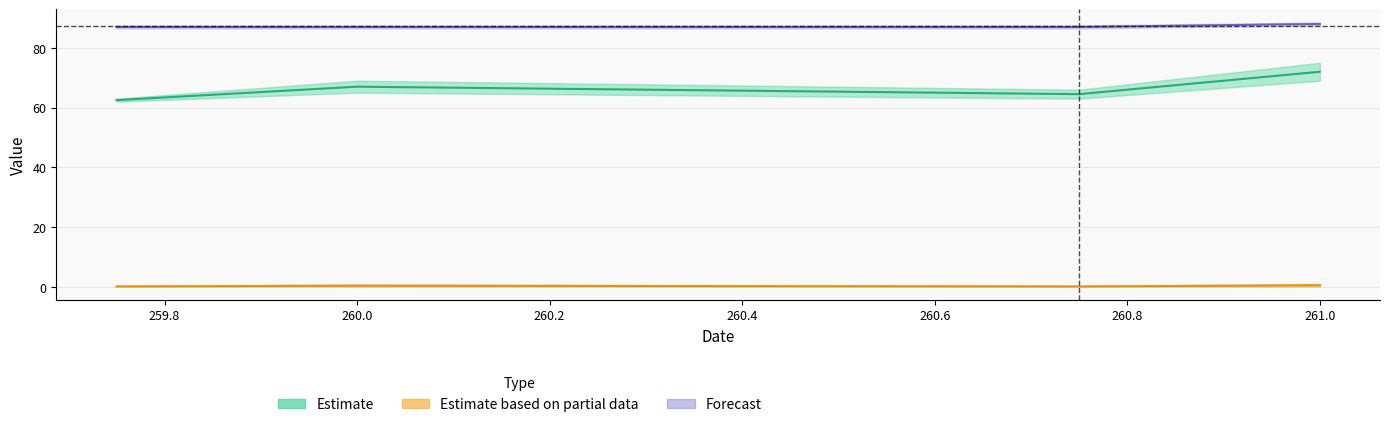

Which has a higher value, 259.8 or 259.6?

259.8